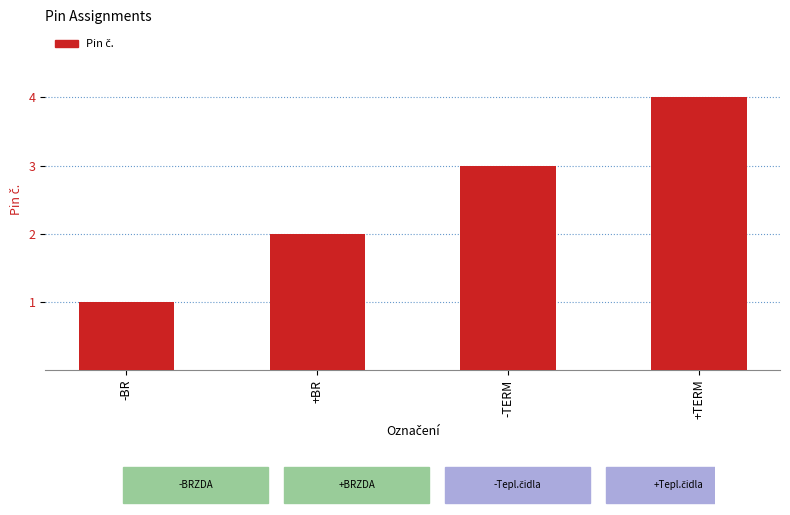

What is the ratio of the value at -BR to the value at -TERM?

0.3